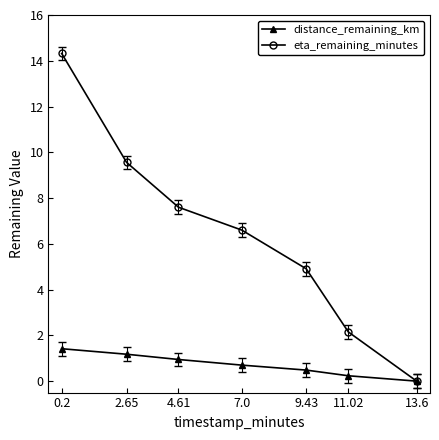

How many distinct data groups are displayed?

2